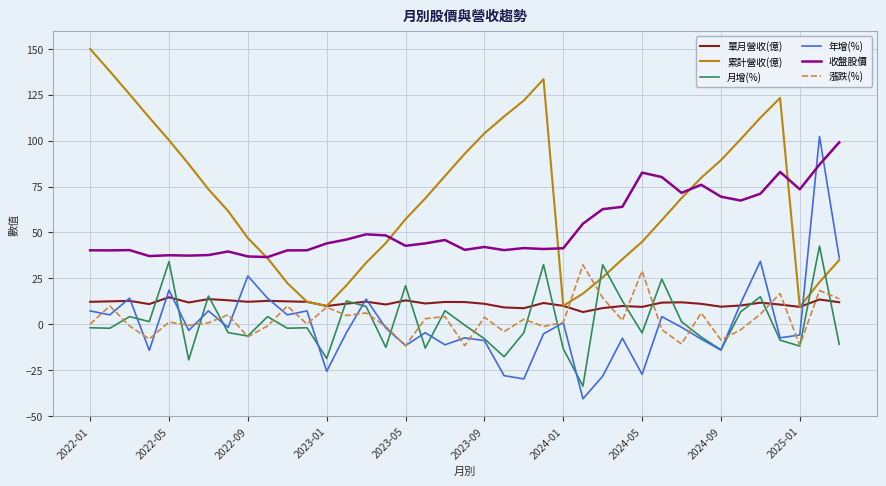

What is the minimum value shown in the chart?

-40.6